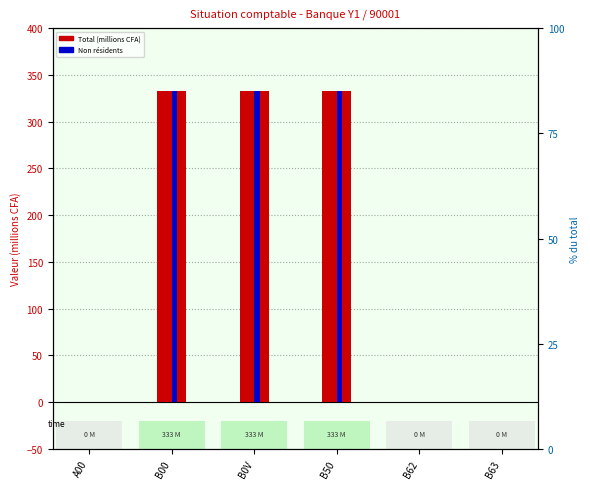

How many series are shown in this chart?

2